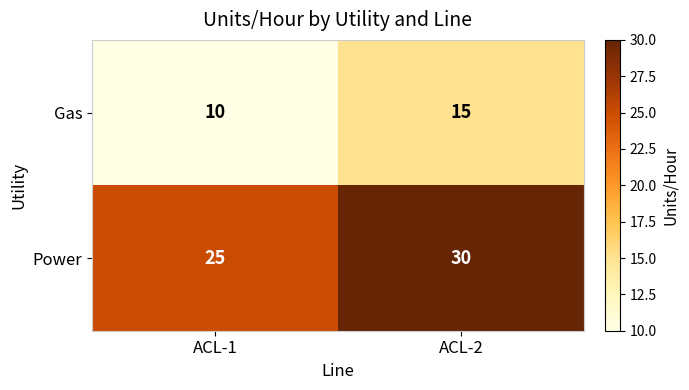

Is it true that Power equals 40 at ACL-2?

False